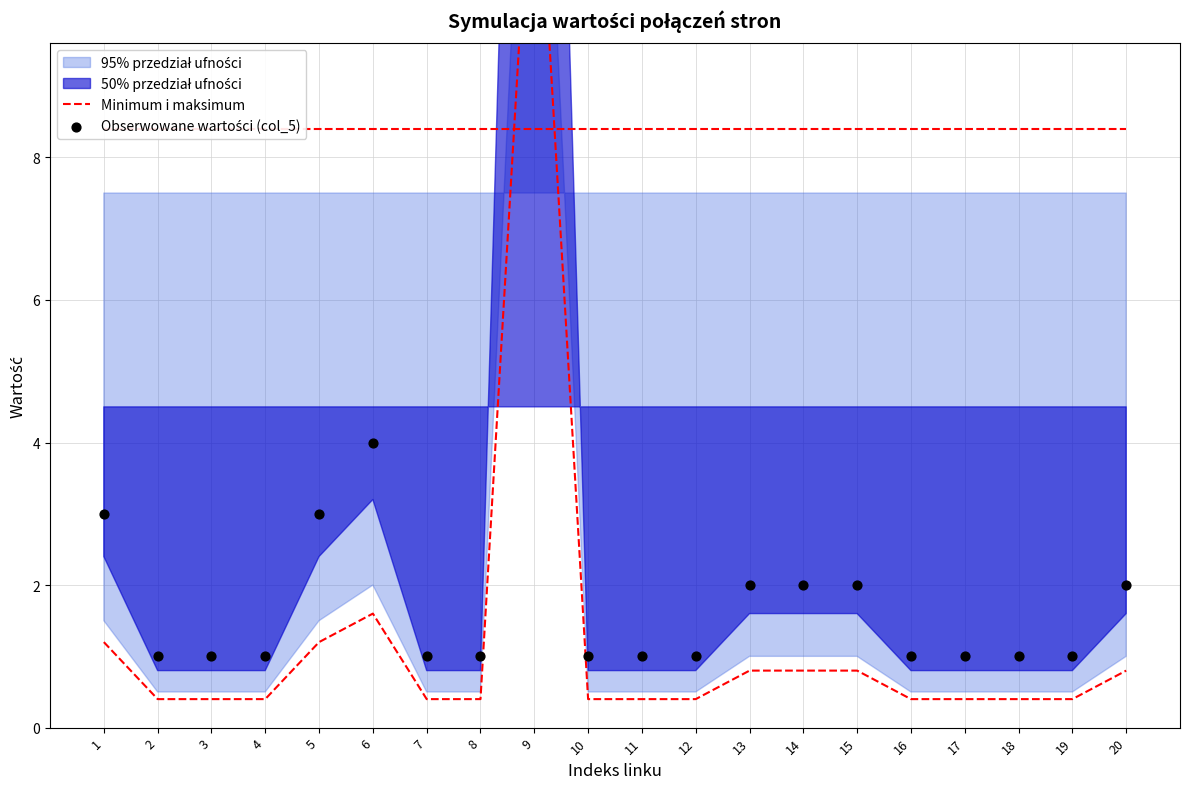

At how many categories does at least one series exceed 21?

1